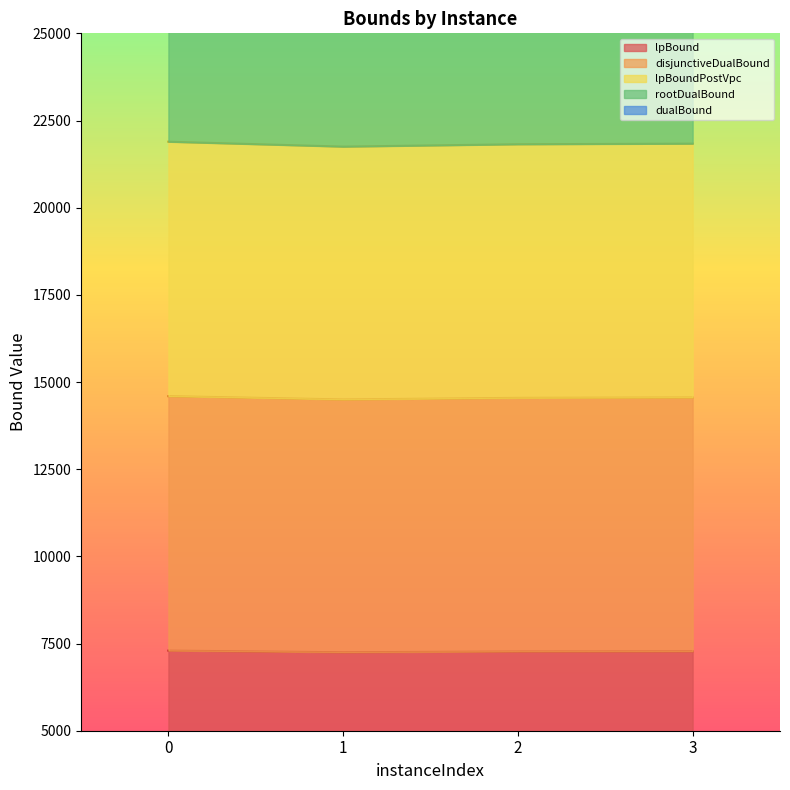

True or false: rootDualBound and lpBound cross at least once.

False